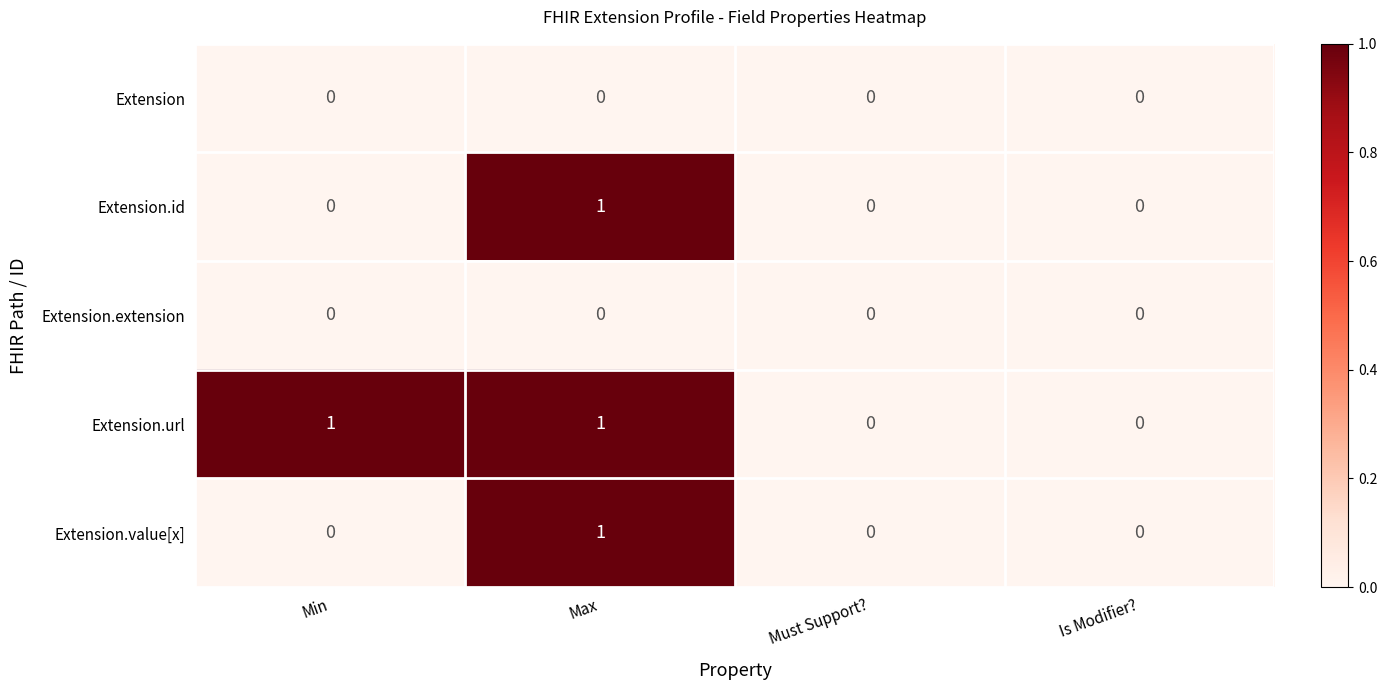

Is it true that Extension.value[x] equals 0 at Max?

False